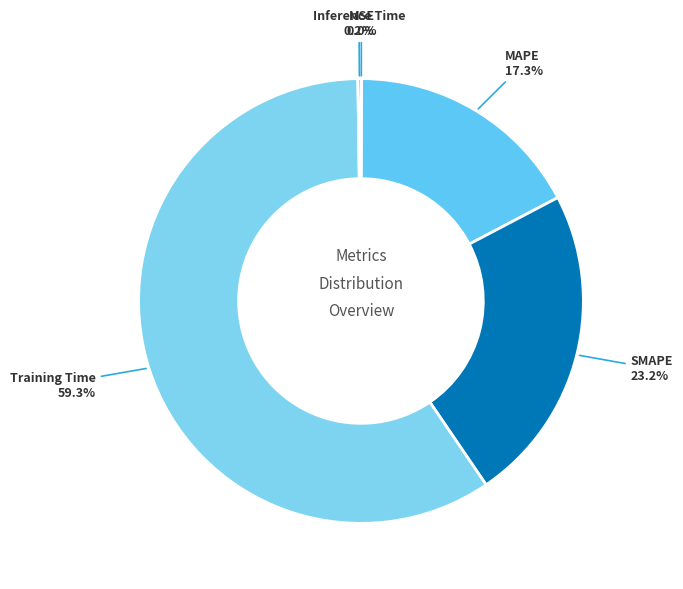

What is the largest slice in the pie chart?

Training Time